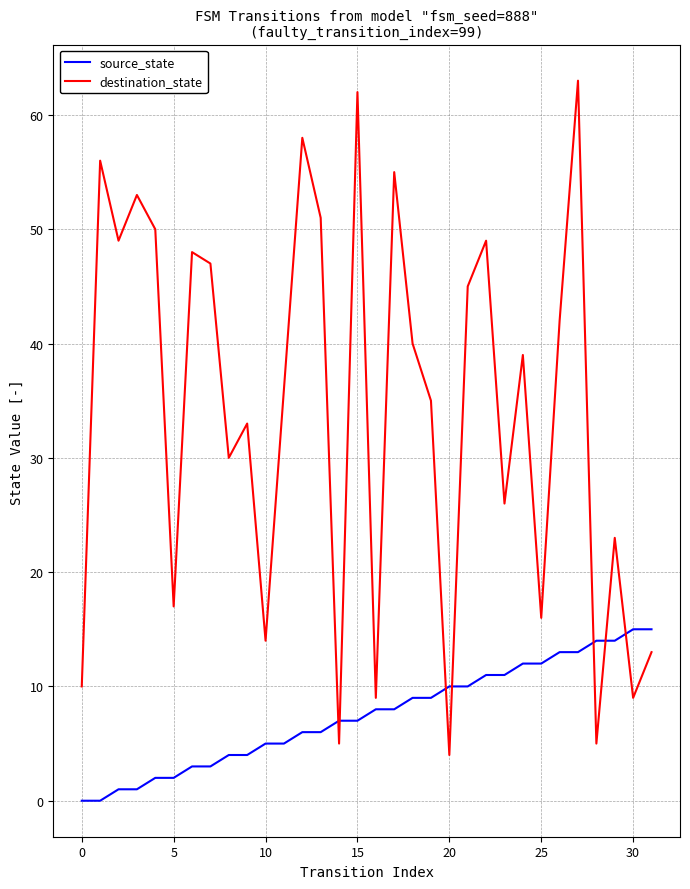

List the series in order of their overall mean, lowest first.

source_state, destination_state